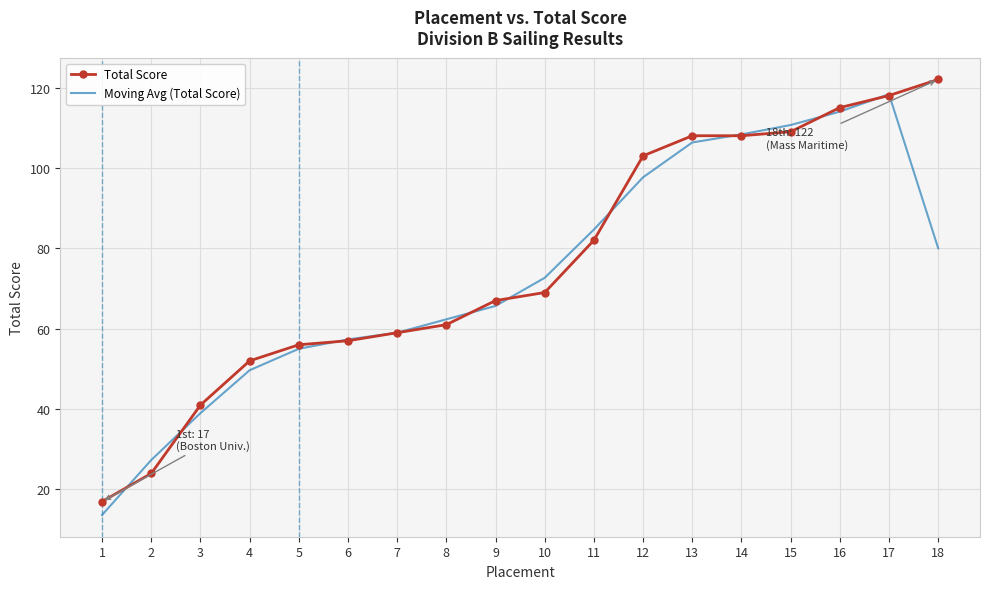

What is the difference between the Moving Avg (Total Score) values at 12 and 14?

10.7